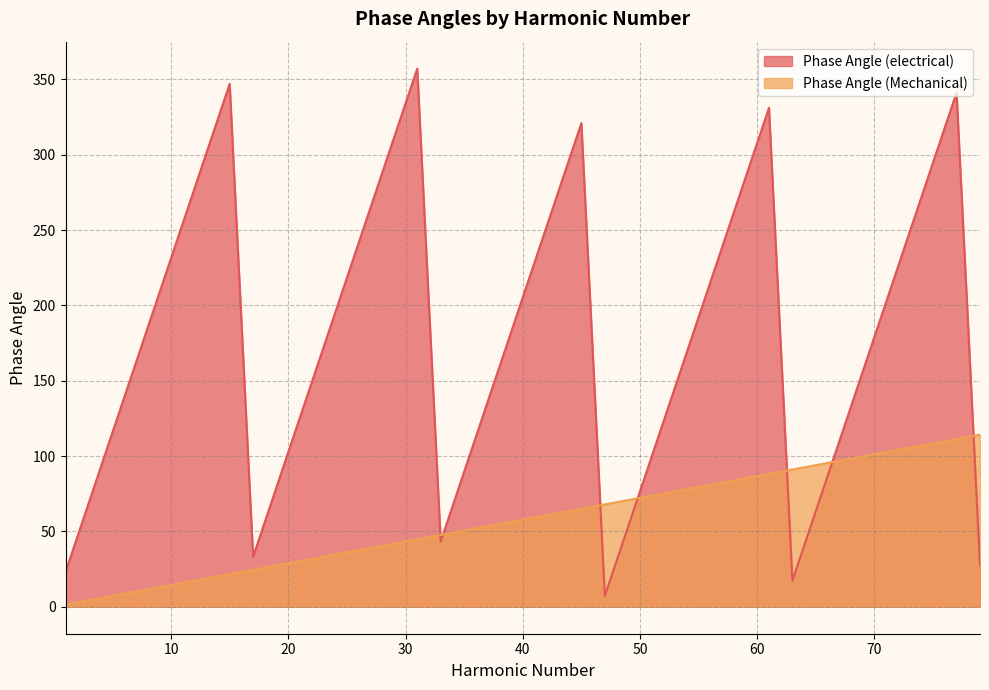

Reading left to right, extract all data points from this chart.

Phase Angle (electrical): 1=23.1	3=69.4	5=115.7	7=161.9	9=208.2	11=254.5	13=300.7	15=347.0	17=33.3	19=79.5	21=125.8	23=172.0	25=218.3	27=264.6	29=310.8	31=357.1	33=43.4	35=89.6	37=135.9	39=182.2	41=228.4	43=274.7	45=321.0	47=7.2	49=53.5	51=99.8	53=146.0	55=192.3	57=238.6	59=284.8	61=331.1	63=17.3	65=63.6	67=109.9	69=156.1	71=202.4	73=248.7	75=294.9	77=341.2	79=27.5
Phase Angle (Mechanical): 1=1.4	3=4.3	5=7.2	7=10.1	9=13.0	11=15.9	13=18.8	15=21.7	17=24.6	19=27.5	21=30.4	23=33.3	25=36.1	27=39.0	29=41.9	31=44.8	33=47.7	35=50.6	37=53.5	39=56.4	41=59.3	43=62.2	45=65.1	47=68.0	49=70.8	51=73.7	53=76.6	55=79.5	57=82.4	59=85.3	61=88.2	63=91.1	65=94.0	67=96.9	69=99.8	71=102.7	73=105.5	75=108.4	77=111.3	79=114.2